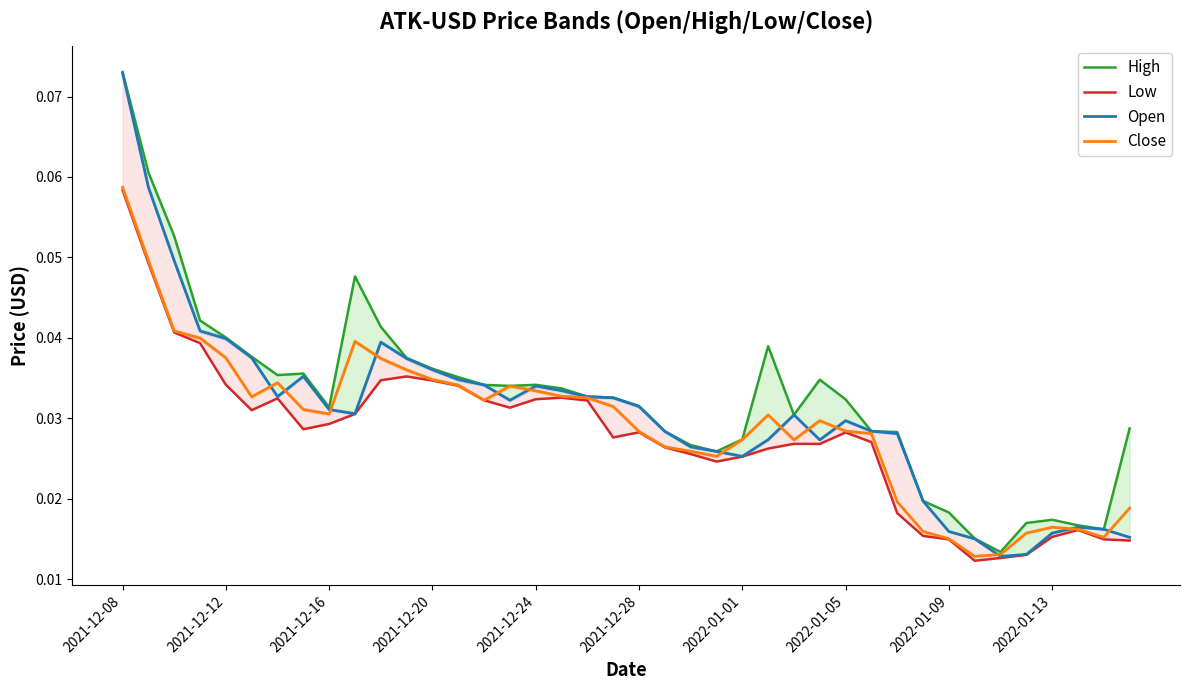

Count the number of categories in the chart.

40